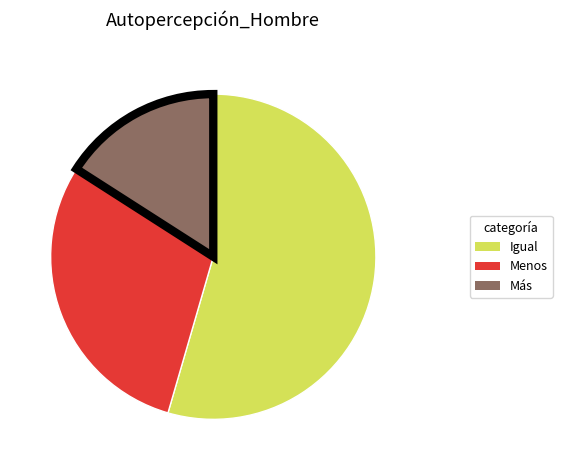

What is the ratio of the value at Más to the value at Igual?

0.3